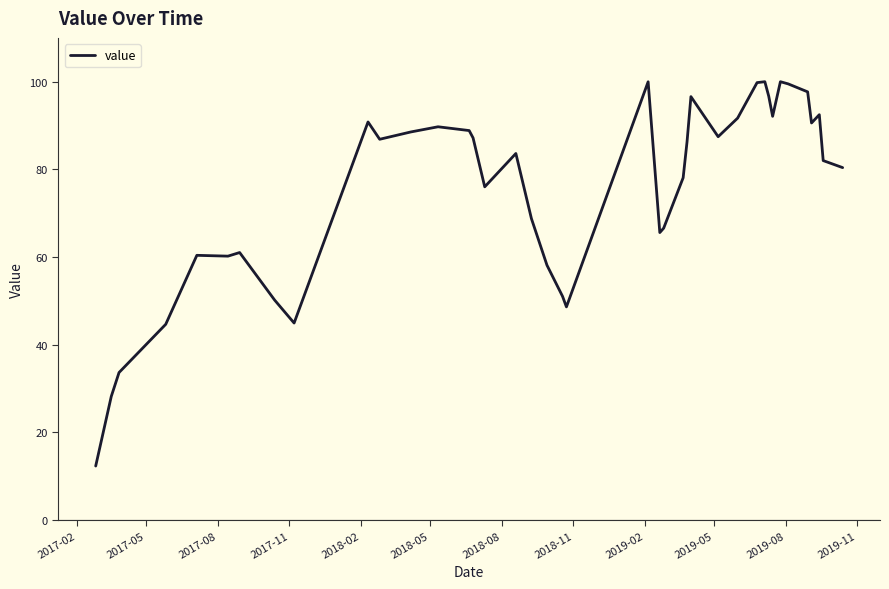

What is the greatest value displayed?

100.0